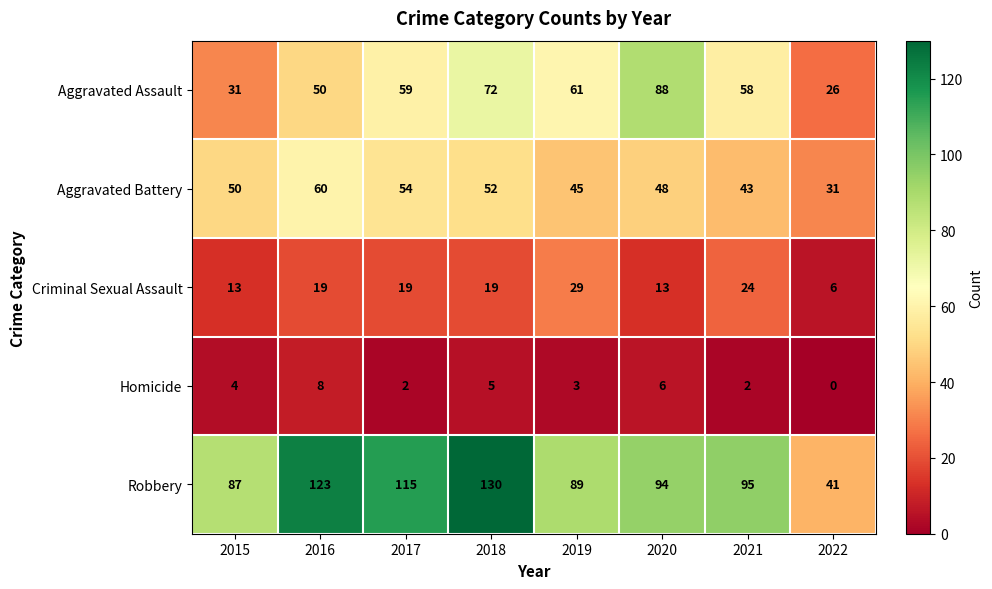

How many values in the Homicide series are below 4?

4